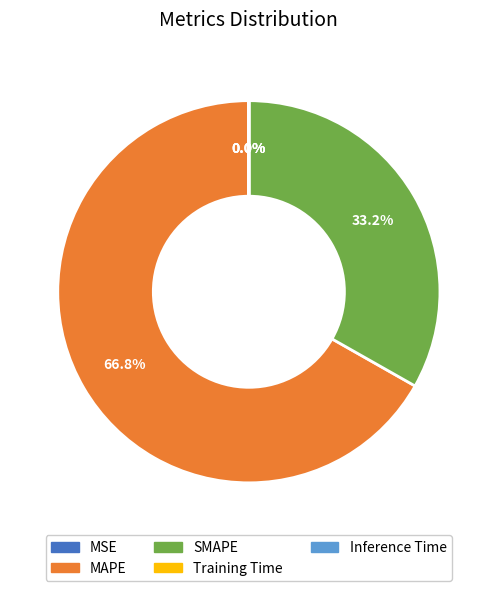

What percentage is NOT represented by SMAPE?

66.8%